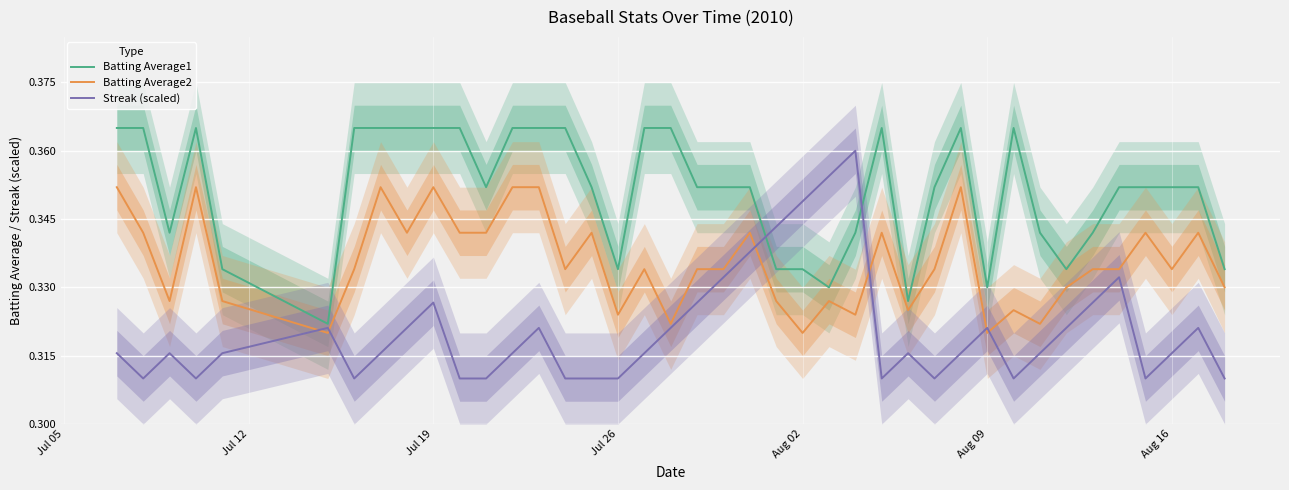

How many lines are shown in the chart?

3